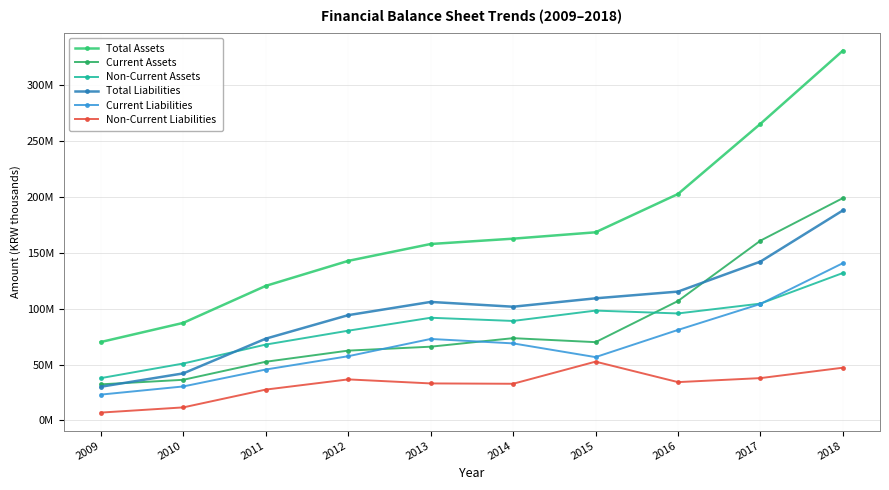

Is this an area chart (filled region under the line)?

No